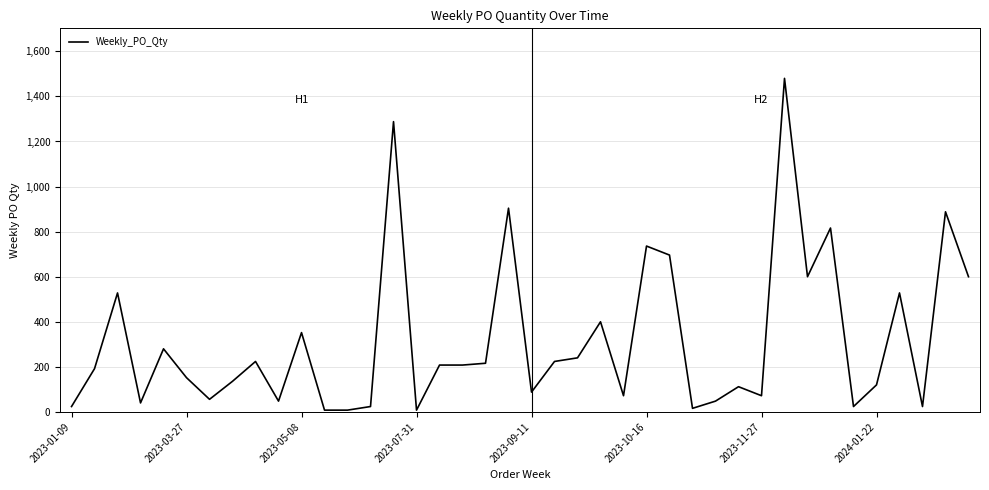

What is the difference between the maximum and minimum values?

1472